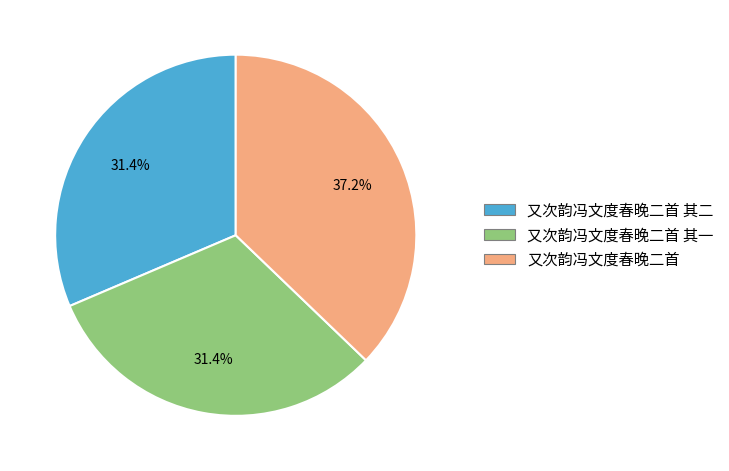

Is there a majority slice in this chart?

No